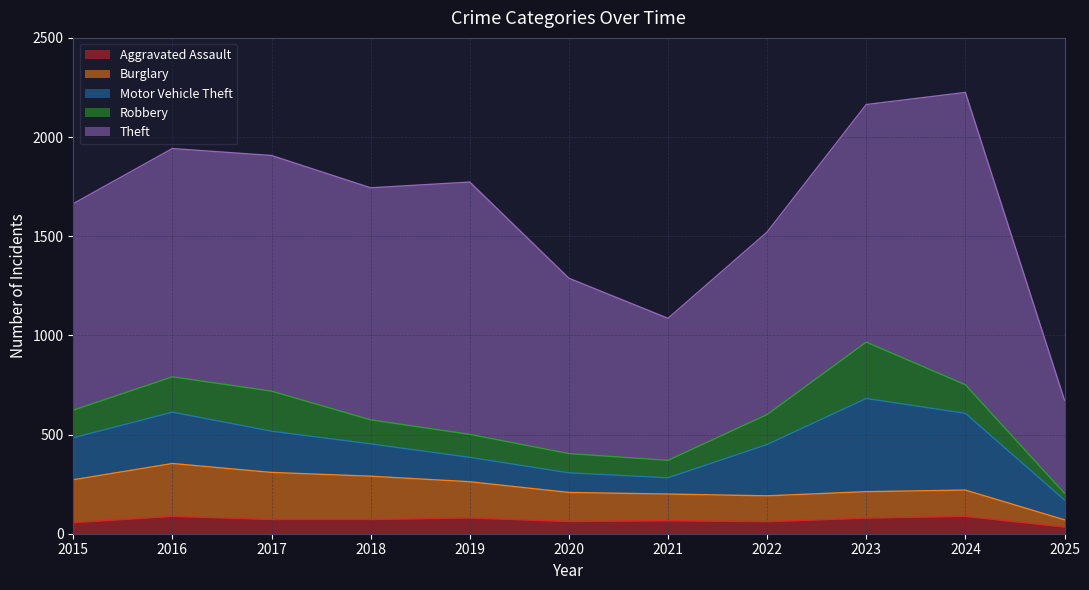

True or false: Theft has a value of 884 at 2020.

True